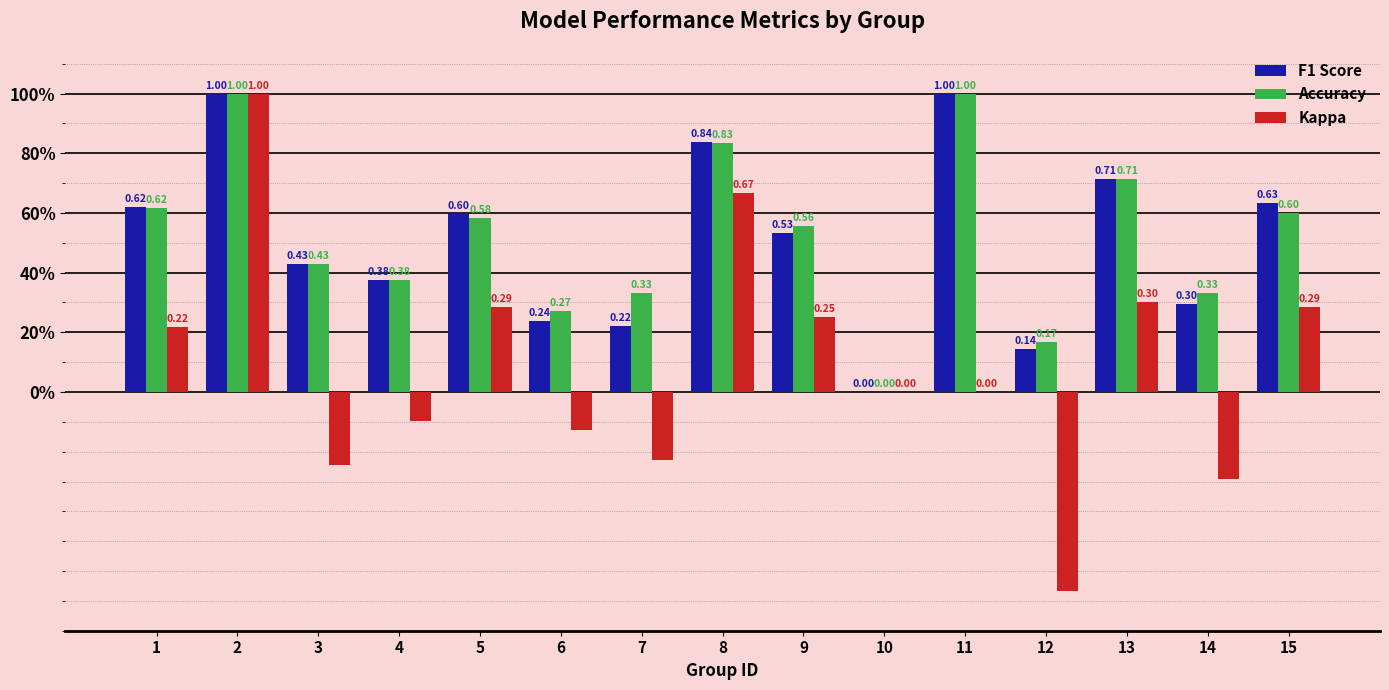

What are all the series names shown in the legend?

F1 Score, Accuracy, Kappa